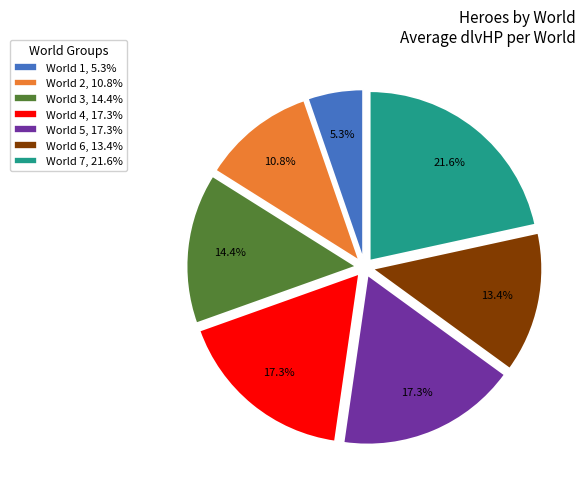

To the nearest percent, what portion does World 6 represent?

13%